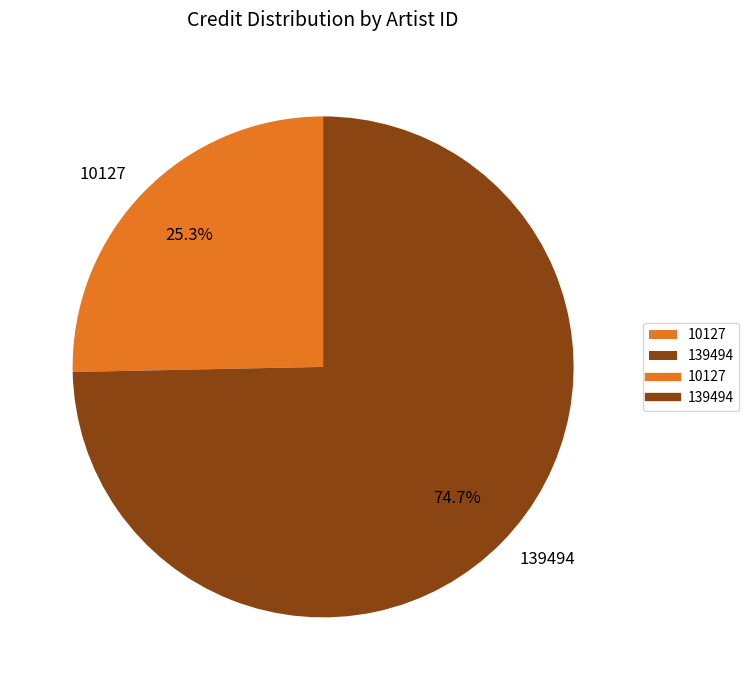

How many slices are in this pie chart?

2